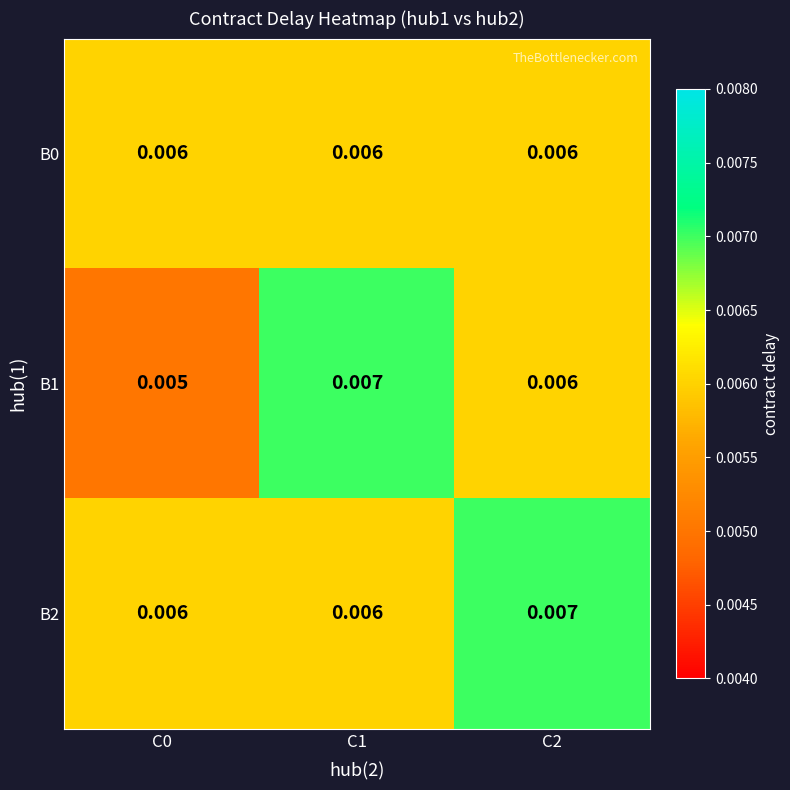

How many categories are shown in the chart?

3